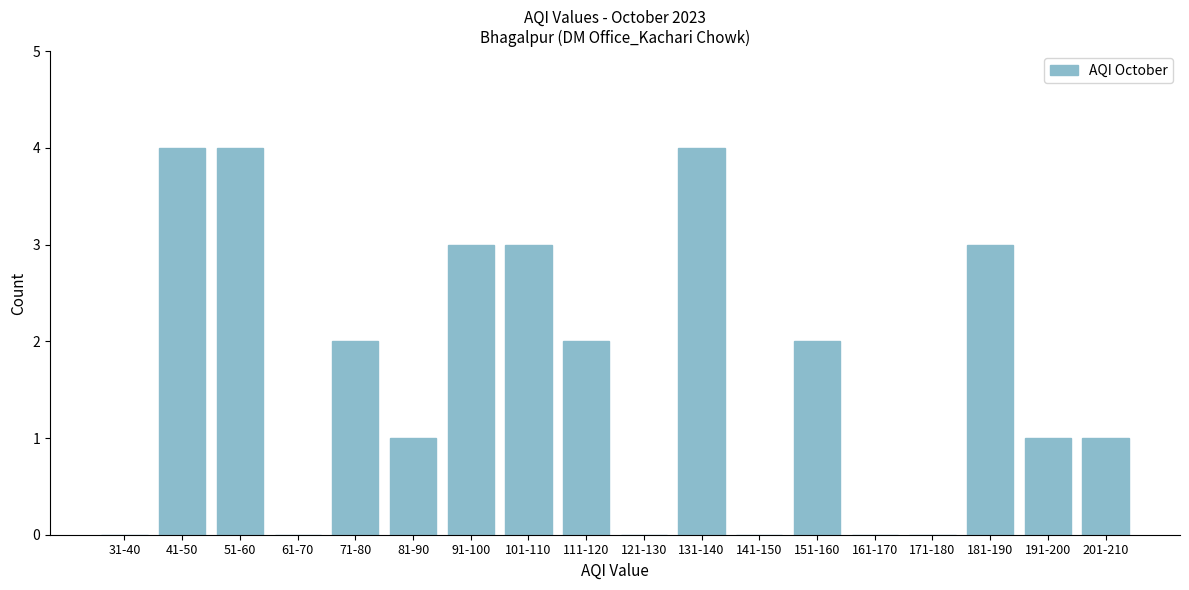

Reading right to left, what are all the values shown in this chart?

201-210=1	191-200=1	181-190=3	171-180=0	161-170=0	151-160=2	141-150=0	131-140=4	121-130=0	111-120=2	101-110=3	91-100=3	81-90=1	71-80=2	61-70=0	51-60=4	41-50=4	31-40=0